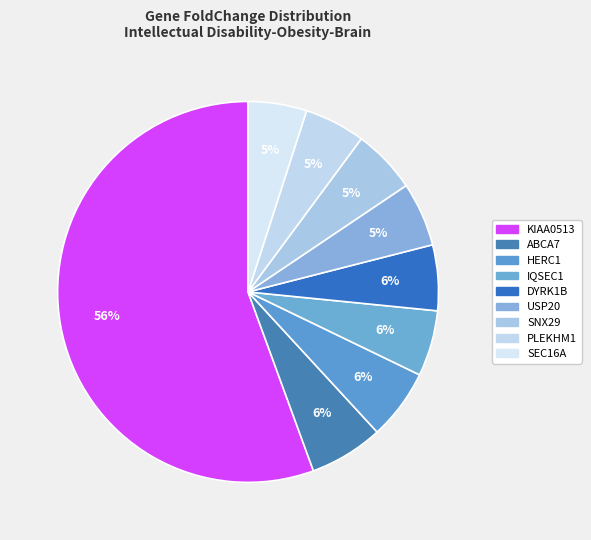

To the nearest percent, what percentage of the pie is PLEKHM1?

5%